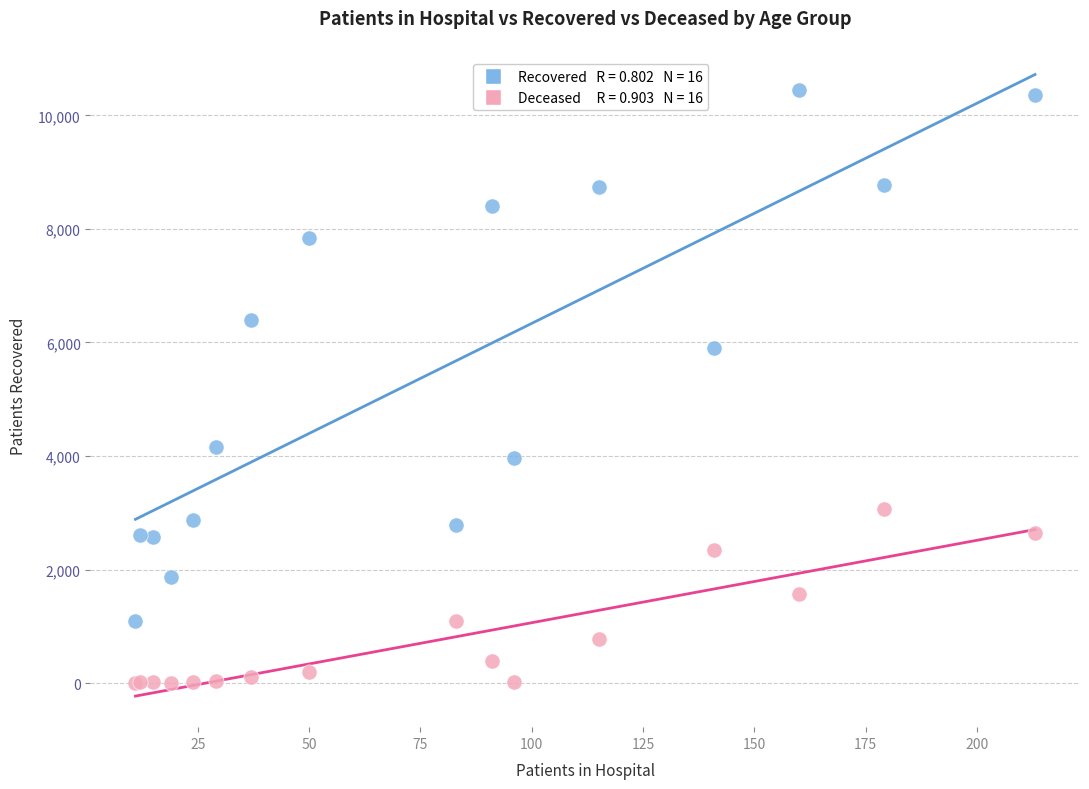

Across all series, what Y value is closest to 5228?

5897